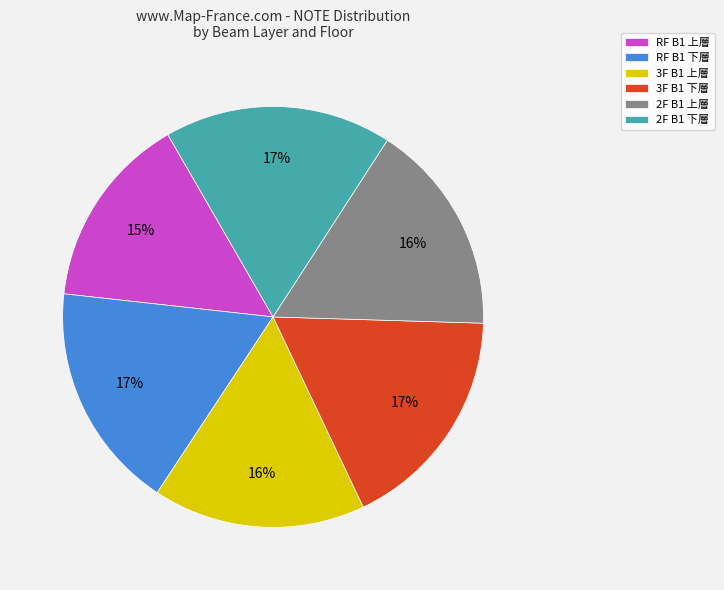

To the nearest percent, what is the average slice percentage?

17%